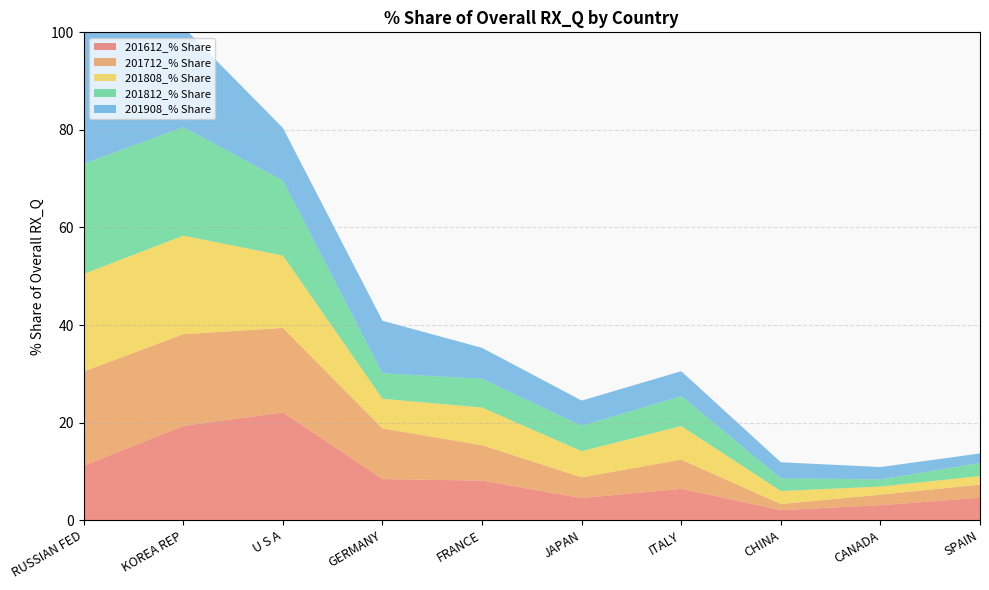

Reading left to right, extract all data points from this chart.

201612_% Share: RUSSIAN FED=11.2	KOREA REP=19.3	U S A=22.1	GERMANY=8.4	FRANCE=8.1	JAPAN=4.5	ITALY=6.4	CHINA=2.1	CANADA=3.1	SPAIN=4.6
201712_% Share: RUSSIAN FED=19.3	KOREA REP=18.8	U S A=17.3	GERMANY=10.4	FRANCE=7.3	JAPAN=4.3	ITALY=6.0	CHINA=1.3	CANADA=2.2	SPAIN=2.7
201808_% Share: RUSSIAN FED=20.0	KOREA REP=20.2	U S A=14.8	GERMANY=6.1	FRANCE=7.7	JAPAN=5.4	ITALY=6.9	CHINA=2.7	CANADA=1.7	SPAIN=1.8
201812_% Share: RUSSIAN FED=22.6	KOREA REP=22.2	U S A=15.4	GERMANY=5.2	FRANCE=5.9	JAPAN=5.2	ITALY=6.1	CHINA=2.6	CANADA=1.5	SPAIN=2.7
201908_% Share: RUSSIAN FED=28.3	KOREA REP=20.5	U S A=10.8	GERMANY=10.8	FRANCE=6.3	JAPAN=5.2	ITALY=5.1	CHINA=3.3	CANADA=2.5	SPAIN=1.9